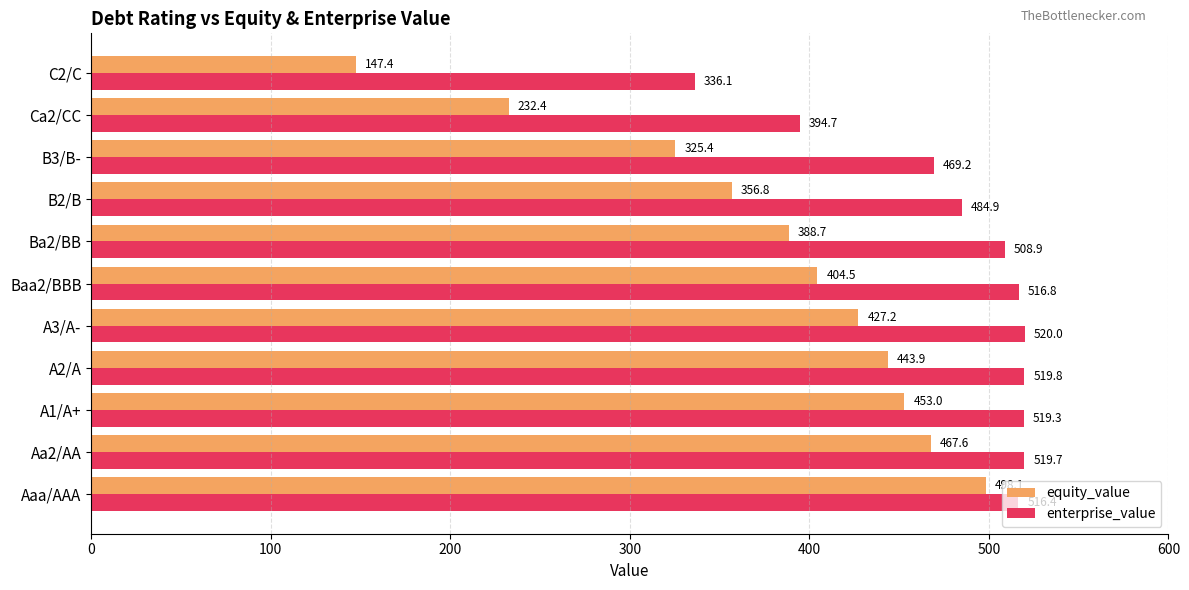

Rank the series by their maximum value, from highest to lowest.

enterprise_value, equity_value